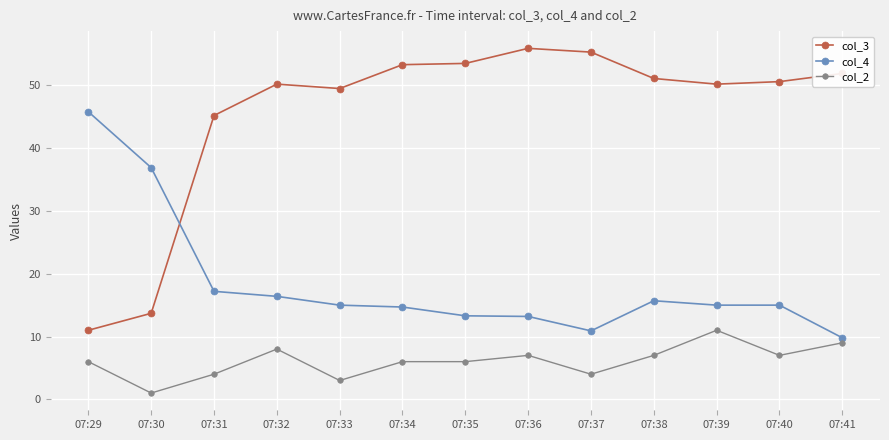

At which category does col_3 reach its first local valley?

07:33